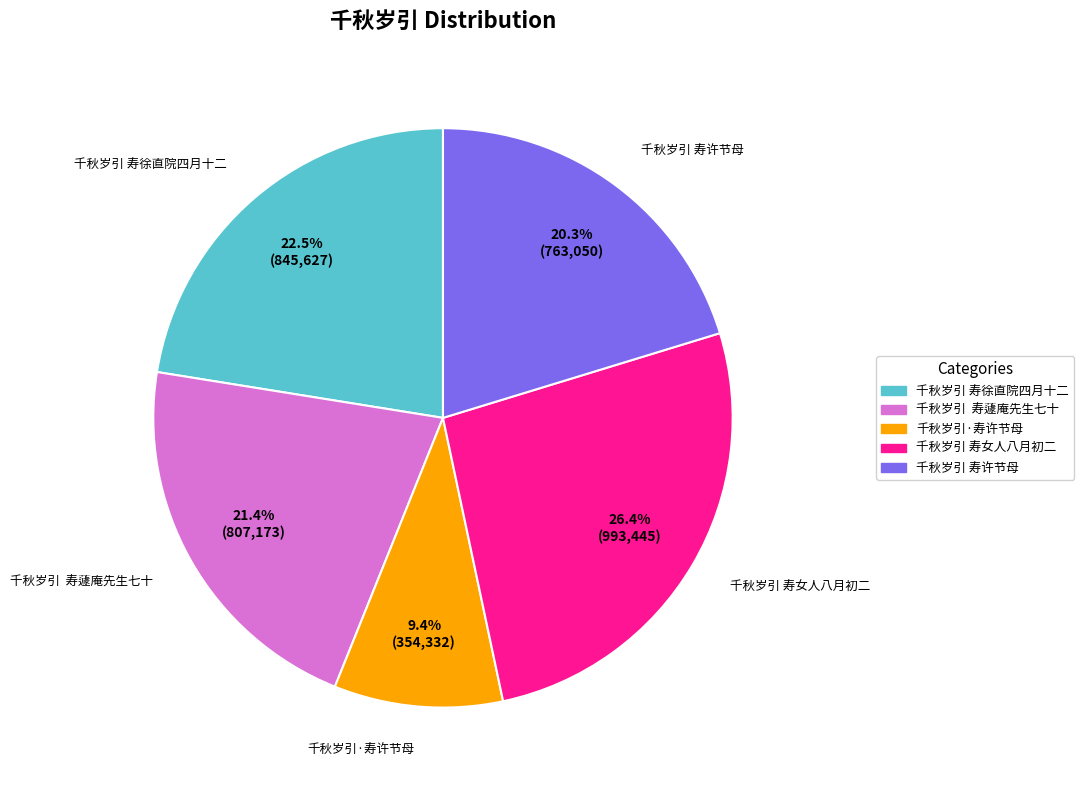

Rank the categories by value from highest to lowest.

千秋岁引 寿女人八月初二, 千秋岁引 寿徐直院四月十二, 千秋岁引 寿蘧庵先生七十, 千秋岁引 寿许节母, 千秋岁引·寿许节母